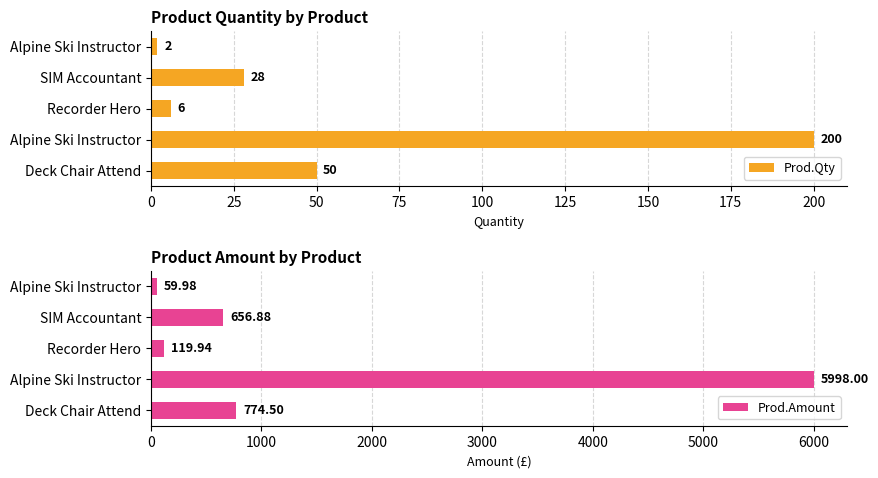

How many values in the Prod.Qty series are below 28?

2